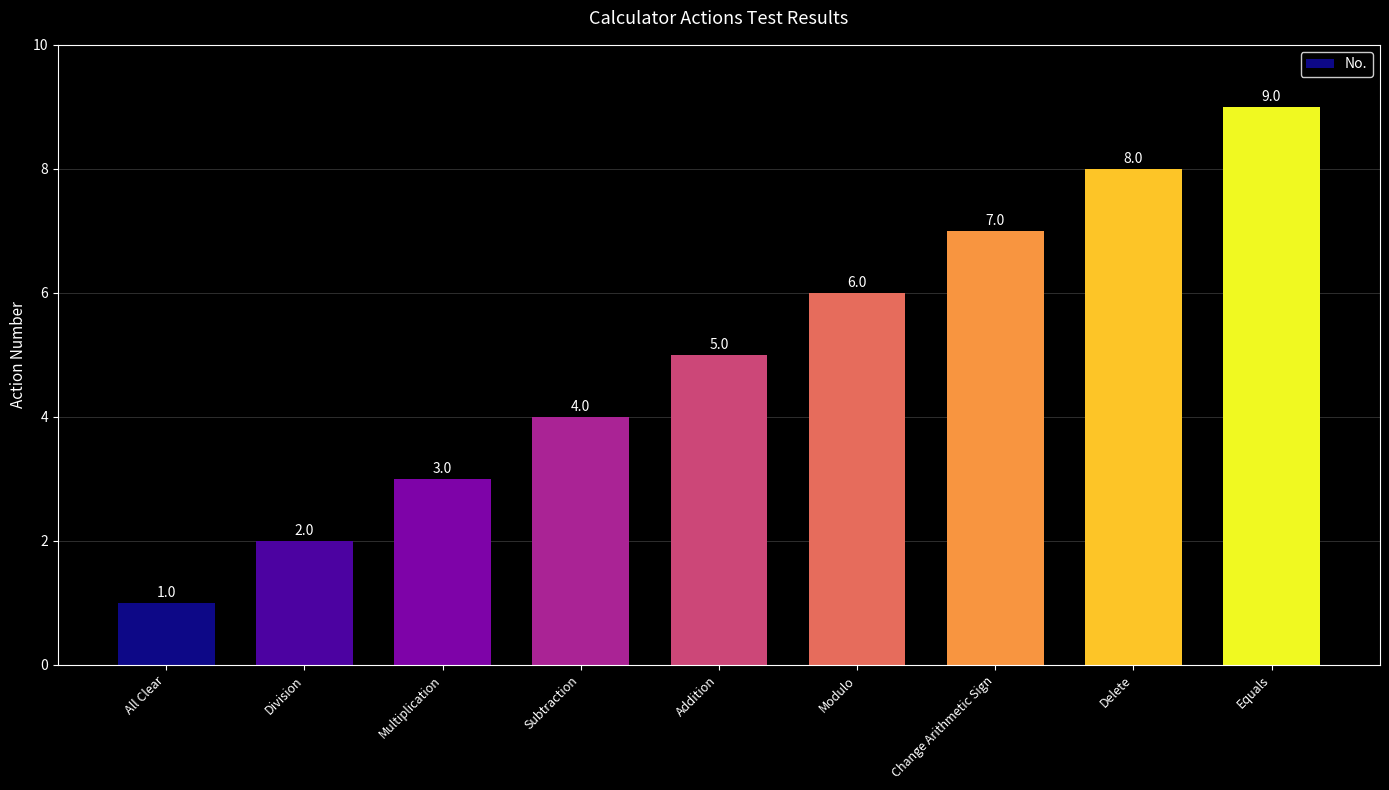

What is the value of the 4th bar from the left?

4